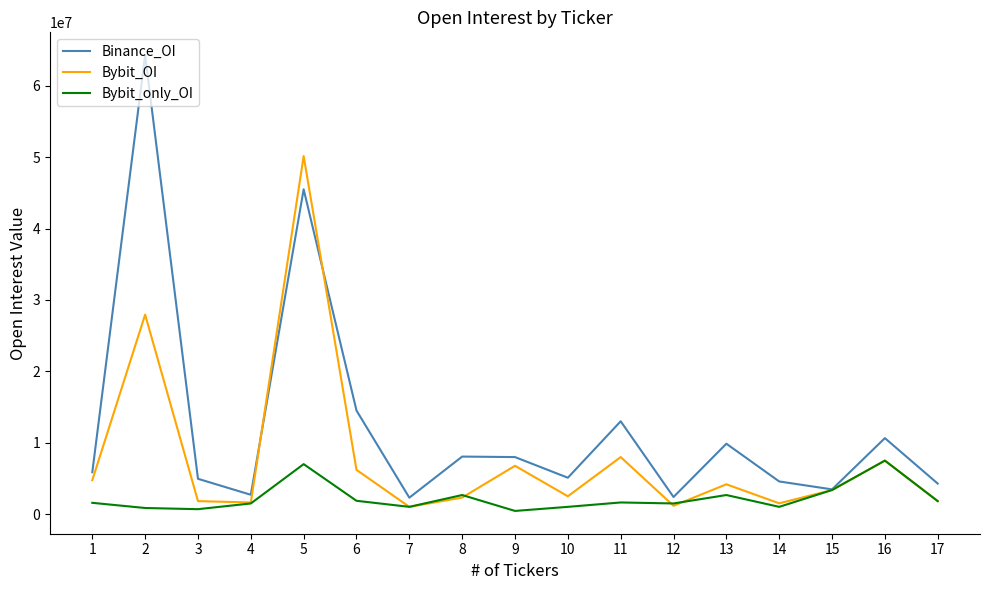

What is the difference between the maximum and minimum values in the Bybit_OI series?

49128870